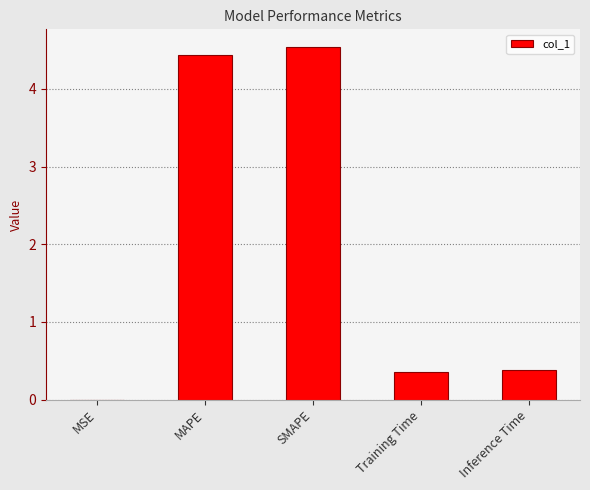

What is the sum of all values?

9.7